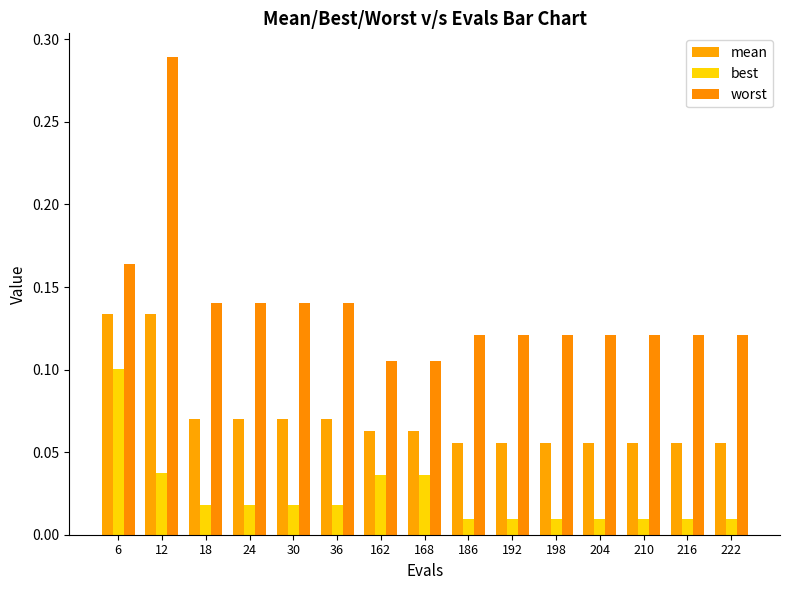

What is the sum of the best values at 36 and 6?

0.1